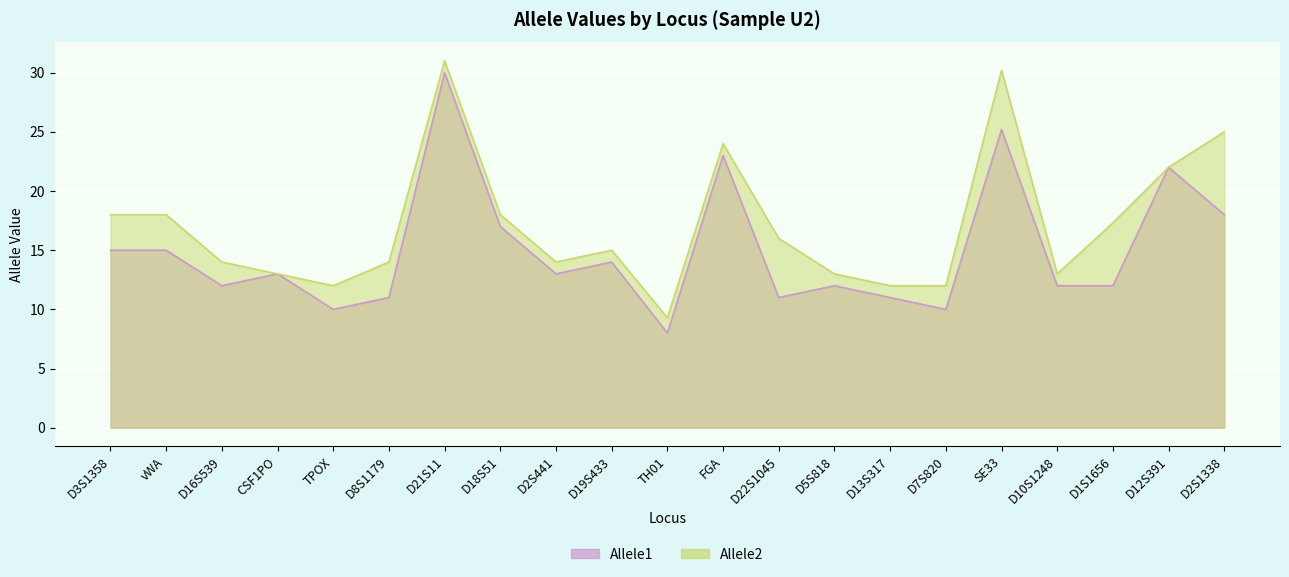

What is the difference between the Allele1 values at D13S317 and vWA?

4.0